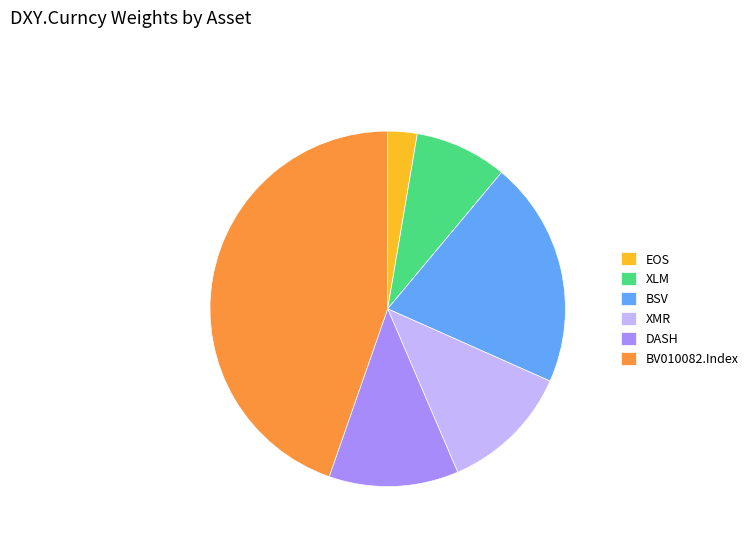

Which category has the smallest portion of the pie?

EOS